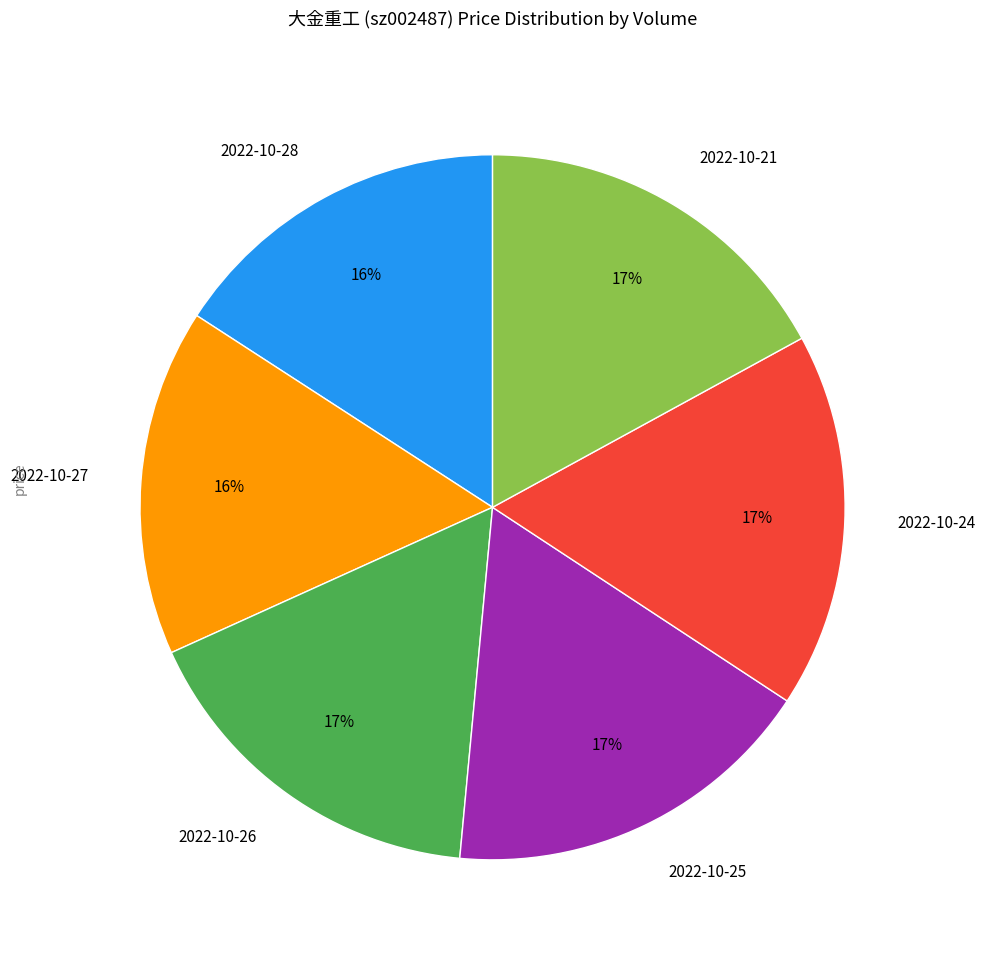

Is there any slice that represents more than half of the pie?

No